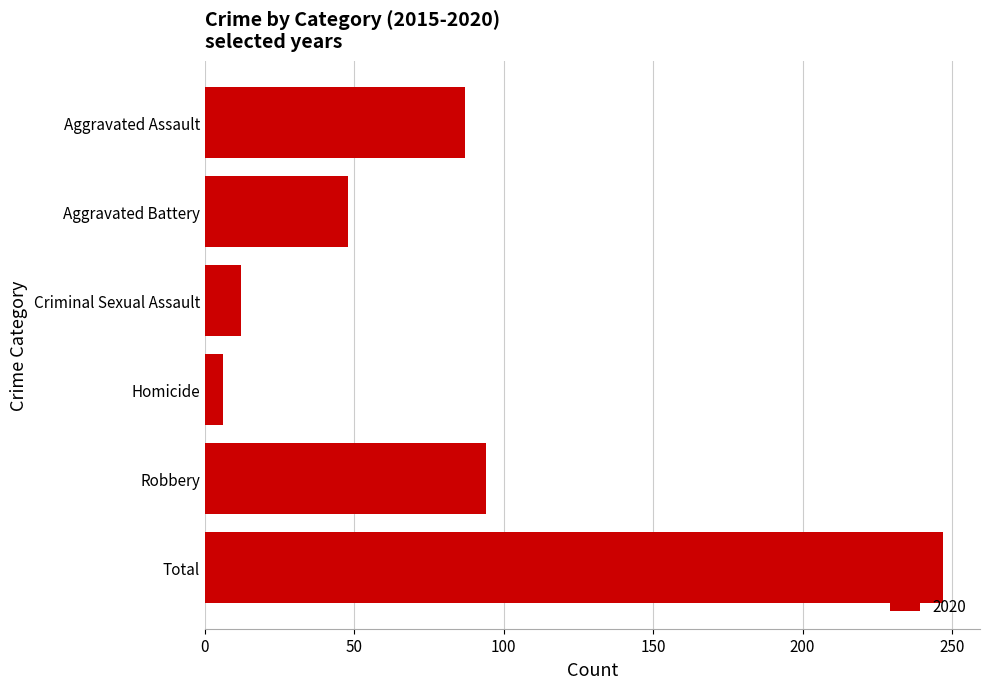

Rank the categories by value from highest to lowest.

Total, Robbery, Aggravated Assault, Aggravated Battery, Criminal Sexual Assault, Homicide